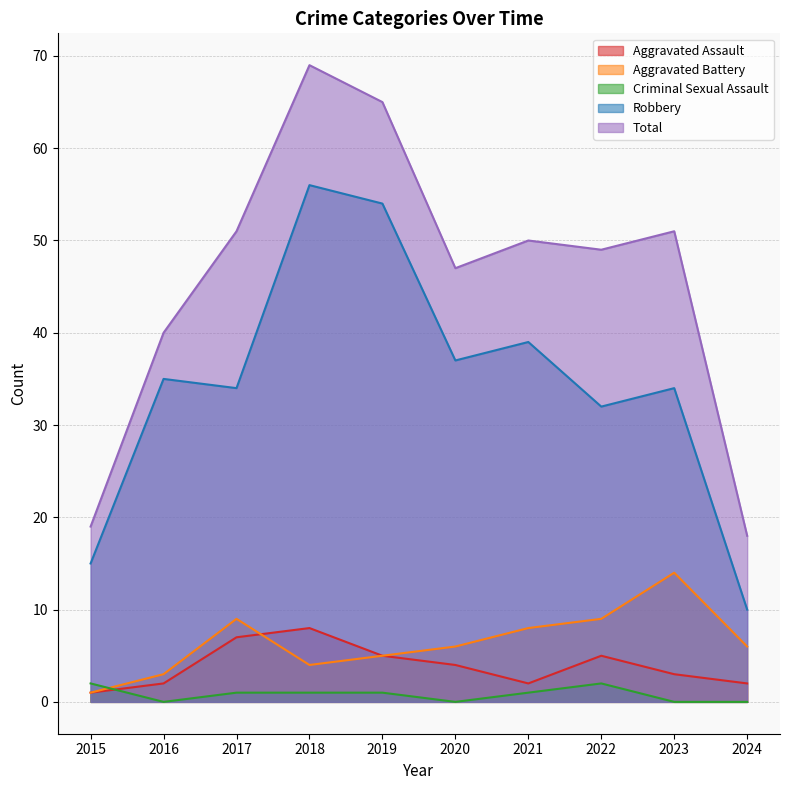

Which category has the highest value in the Aggravated Battery series?

2023